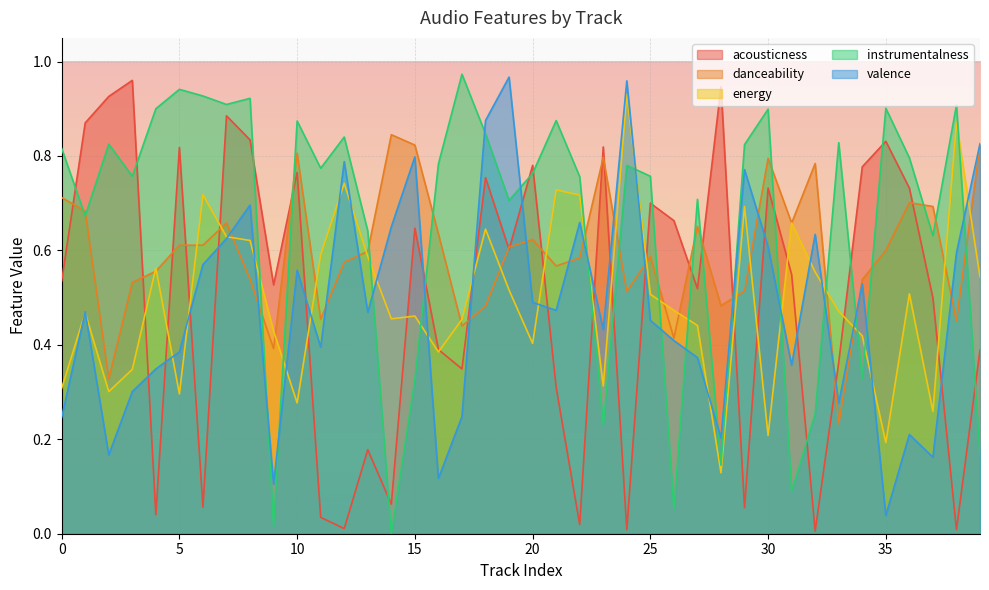

At 0, list the series in order from smallest to largest.

valence, energy, acousticness, danceability, instrumentalness